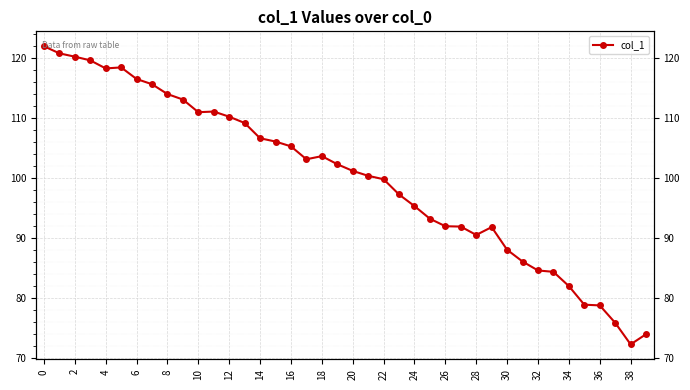

What is the change in value from 33 to 34?

-2.4